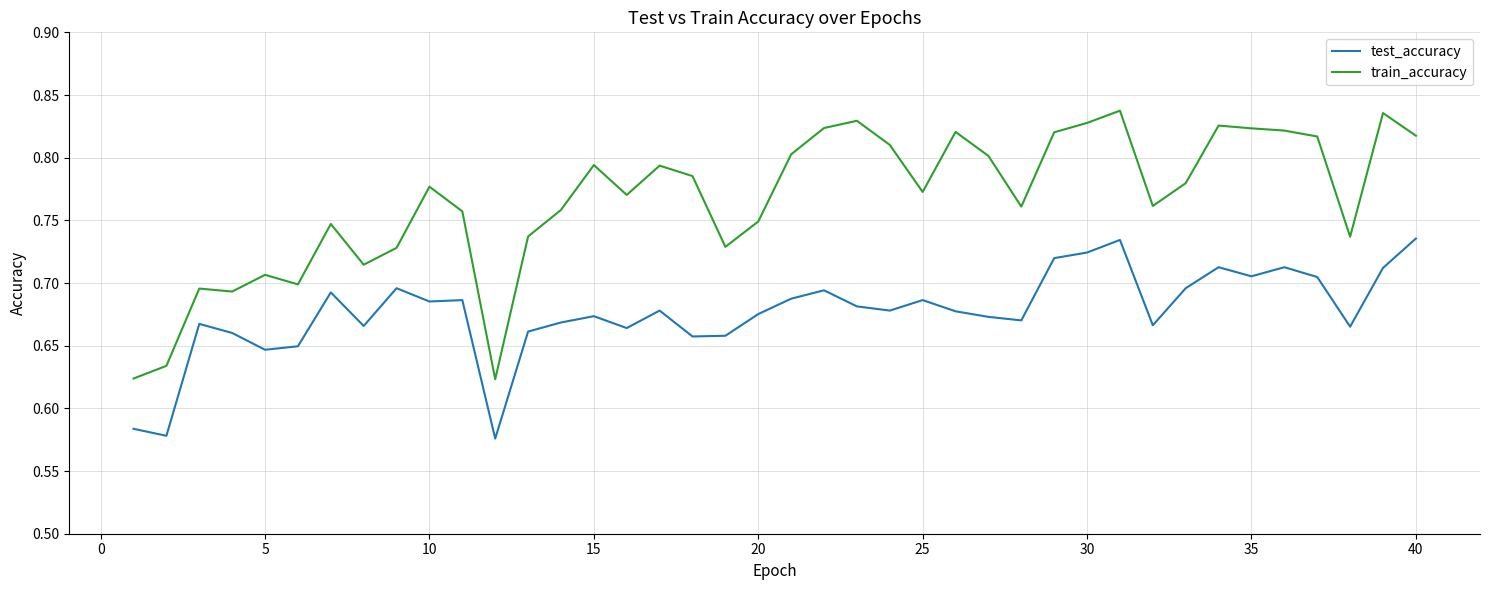

Which series has the largest range (max minus min)?

train_accuracy